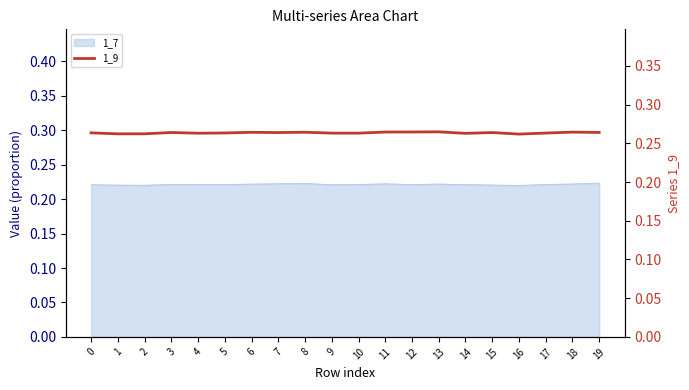

Reading right to left, extract all data points from this chart.

19=0.3	18=0.3	17=0.3	16=0.3	15=0.3	14=0.3	13=0.3	12=0.3	11=0.3	10=0.3	9=0.3	8=0.3	7=0.3	6=0.3	5=0.3	4=0.3	3=0.3	2=0.3	1=0.3	0=0.3